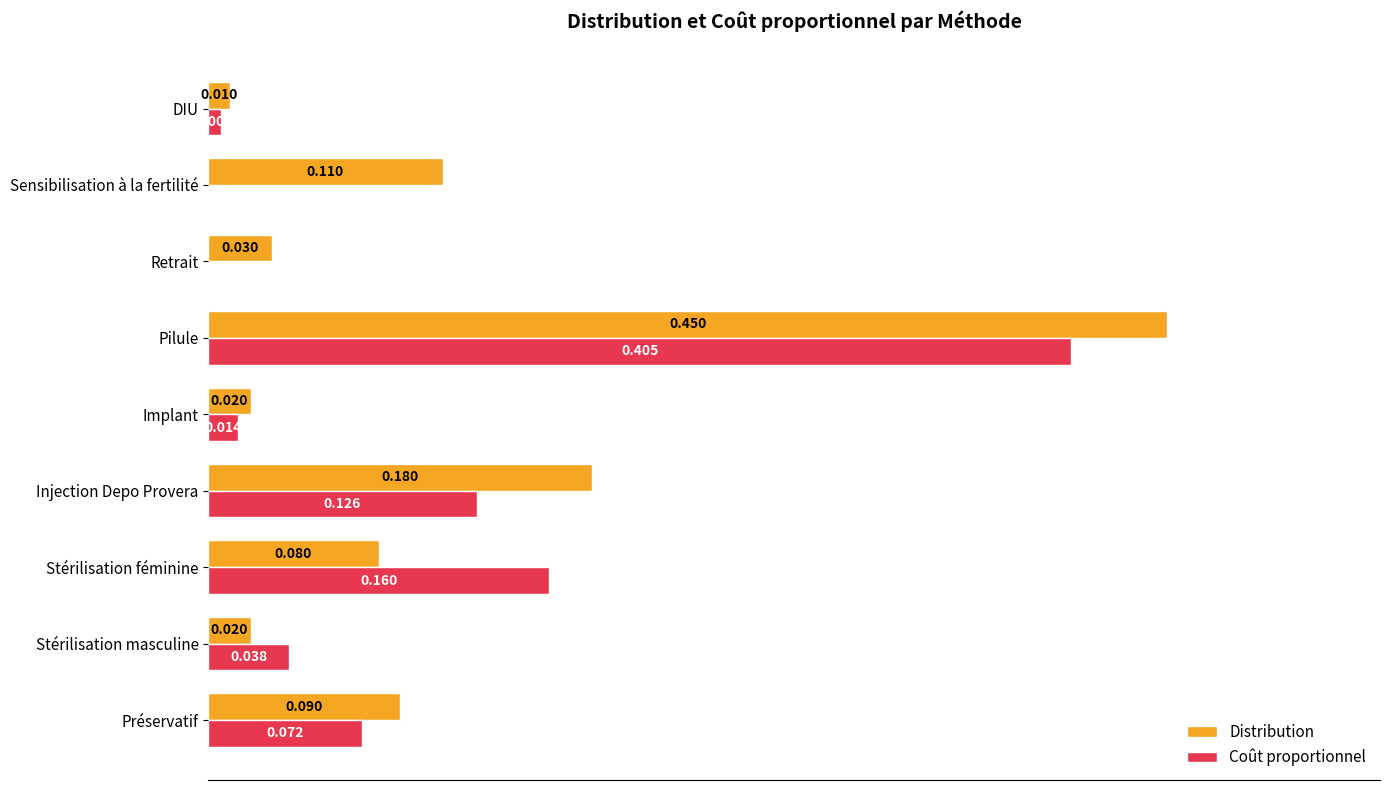

What is the sum of all Coût proportionnel values?

0.8